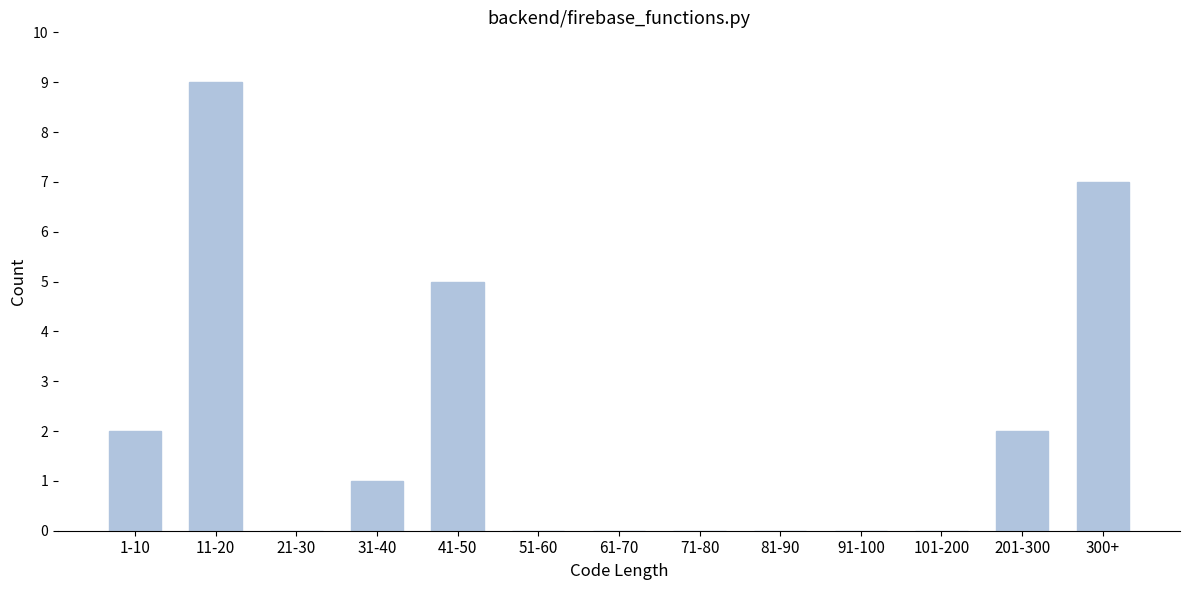

Reading right to left, extract all data points from this chart.

300+=7	201-300=2	101-200=0	91-100=0	81-90=0	71-80=0	61-70=0	51-60=0	41-50=5	31-40=1	21-30=0	11-20=9	1-10=2